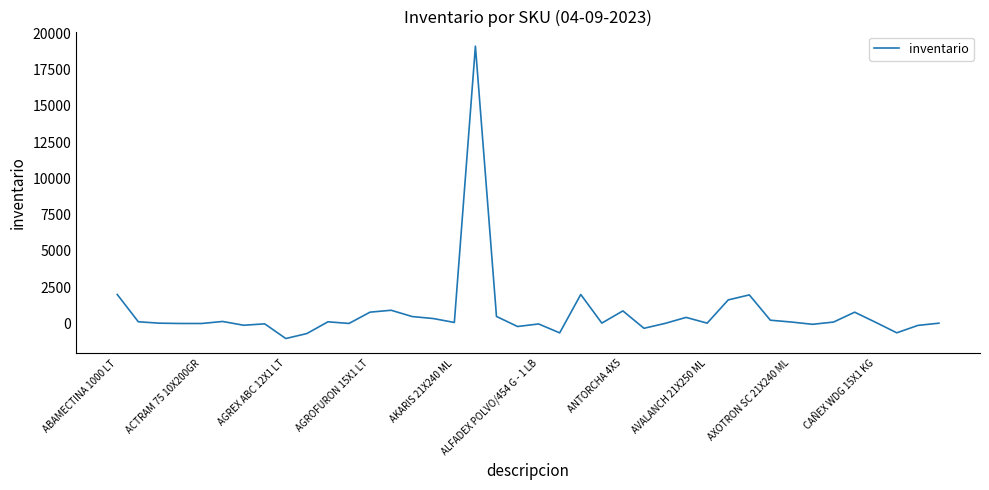

What is the maximum value shown in the chart?

19121